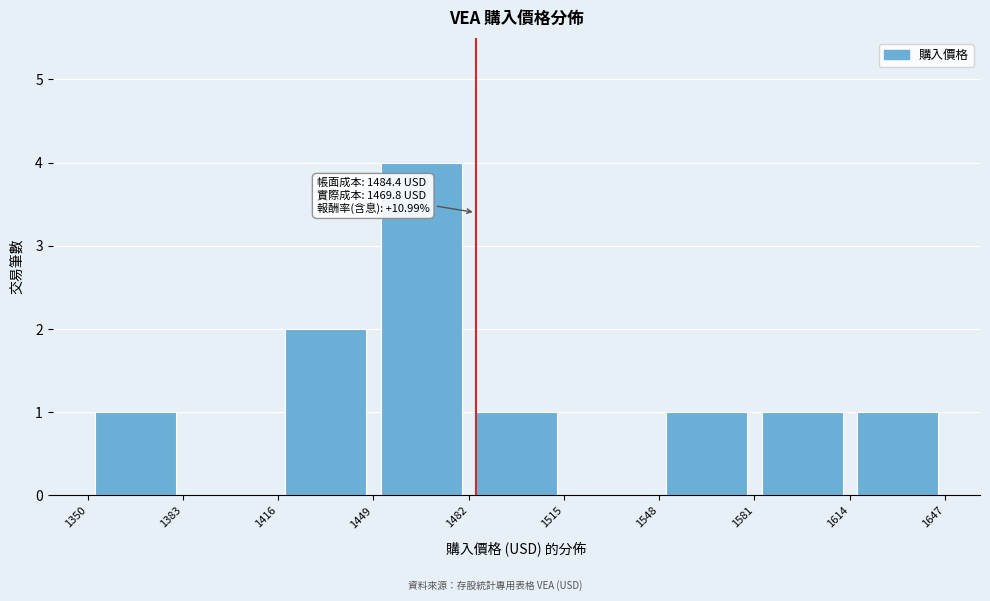

Which range on the x-axis has the tallest bar?

1449 to 1482